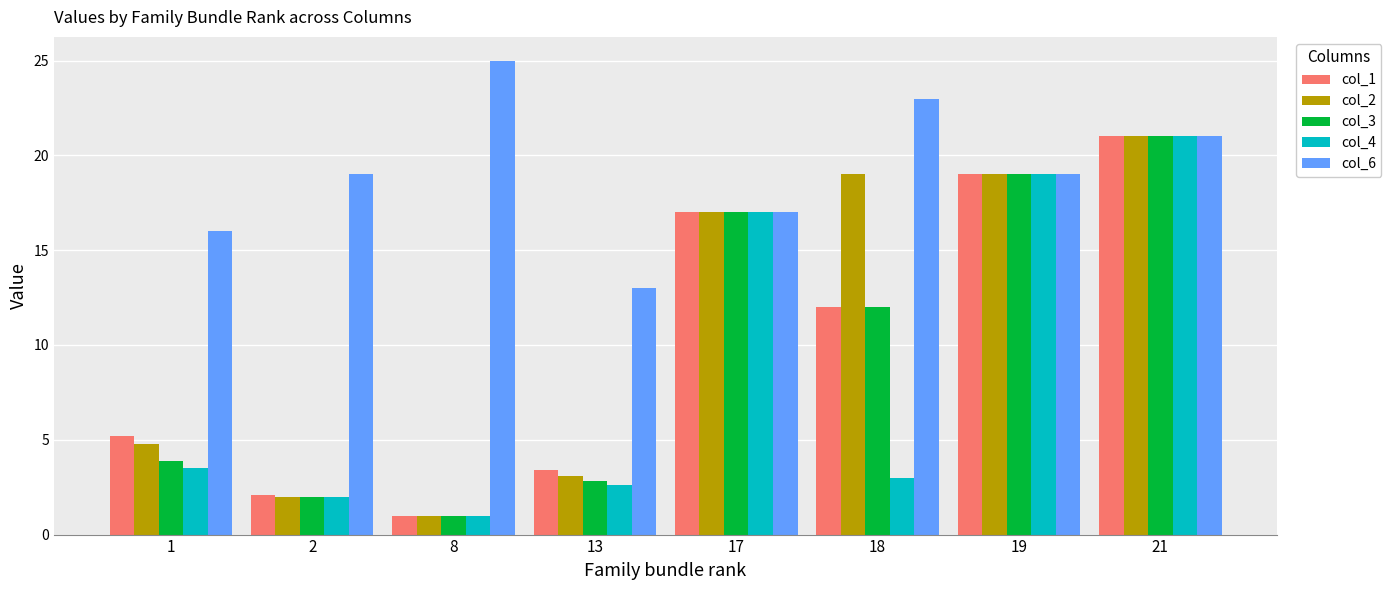

Rank the categories by col_3 value from highest to lowest.

21, 19, 17, 18, 1, 13, 2, 8